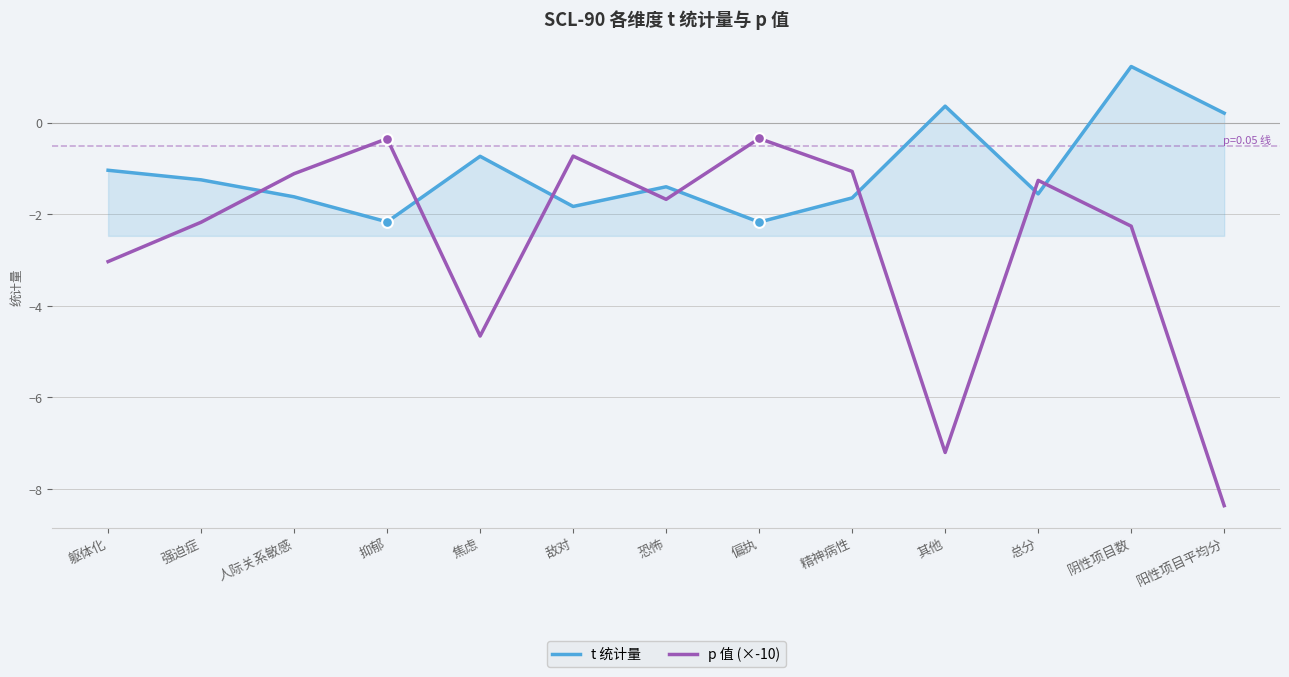

At which category is the sum across all series the highest?

阴性项目数